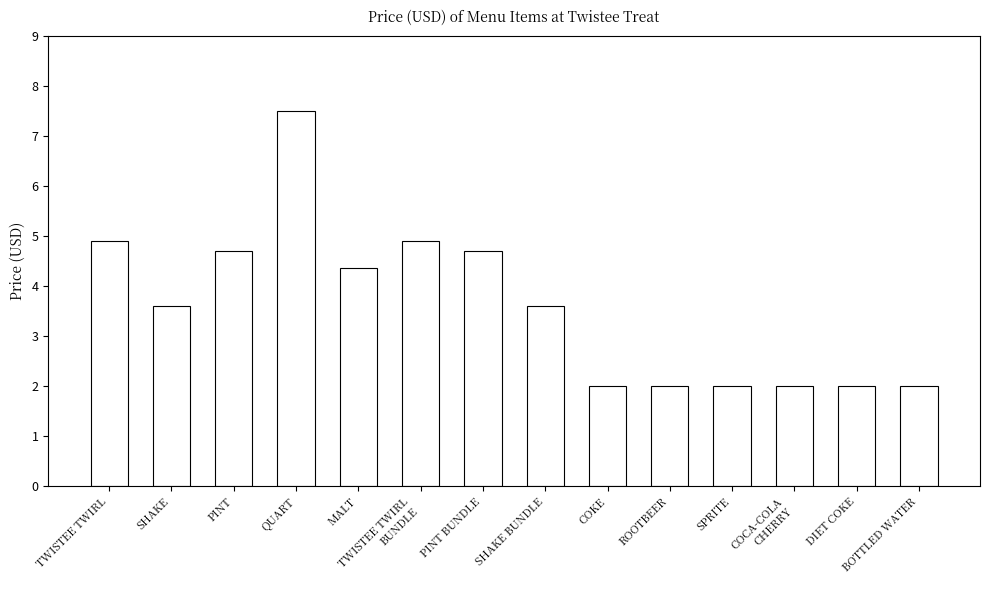

What value does the data have at BOTTLED WATER?

2.0